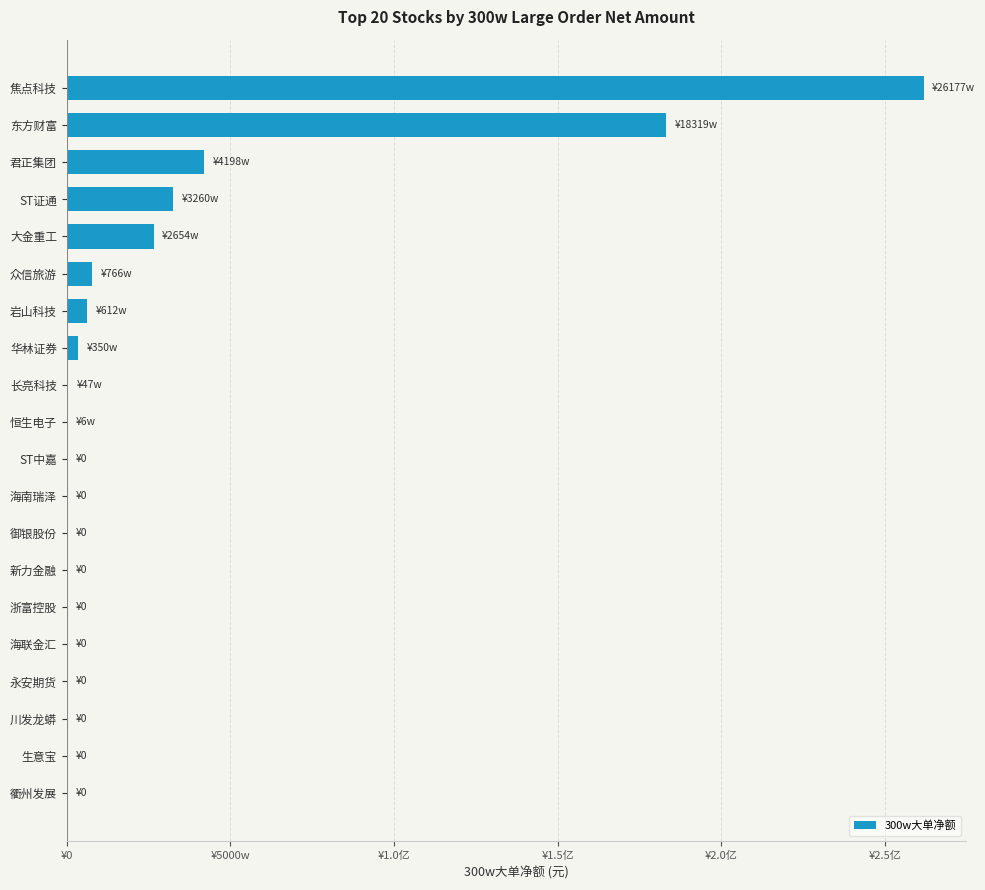

Are the bars horizontal?

Yes